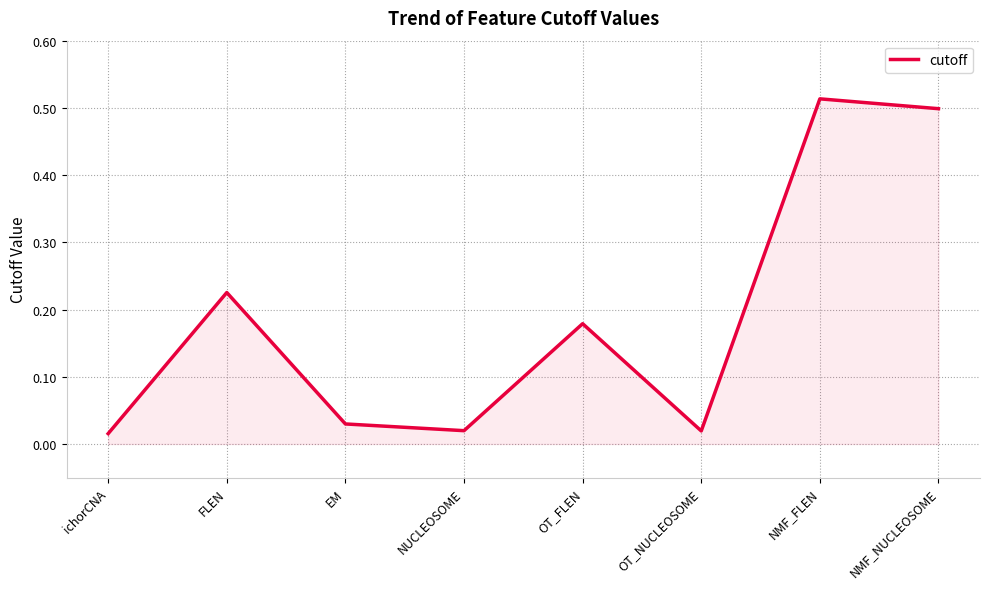

The value at OT_FLEN is 0.0. True or false?

False